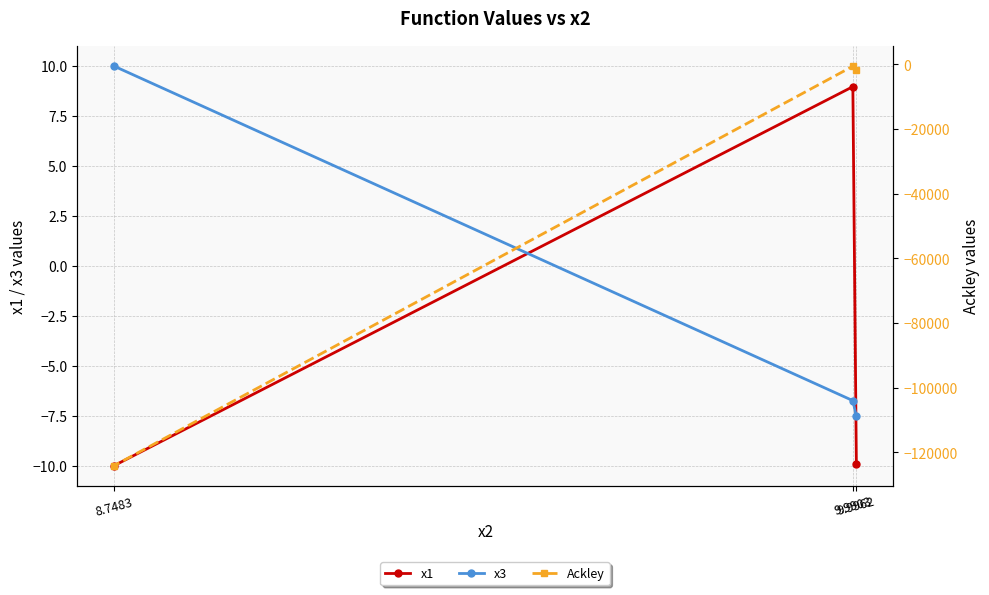

At which category does the chart reach its minimum across all series?

8.7483